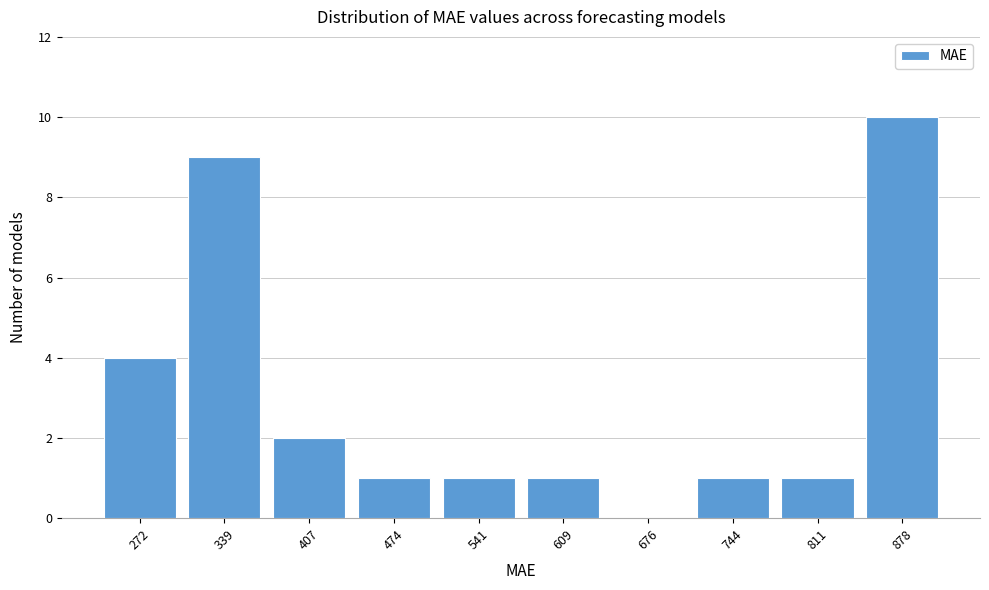

Reading left to right, transcribe all the data shown in this chart.

272=4	339=9	407=2	474=1	541=1	609=1	676=0	744=1	811=1	878=10